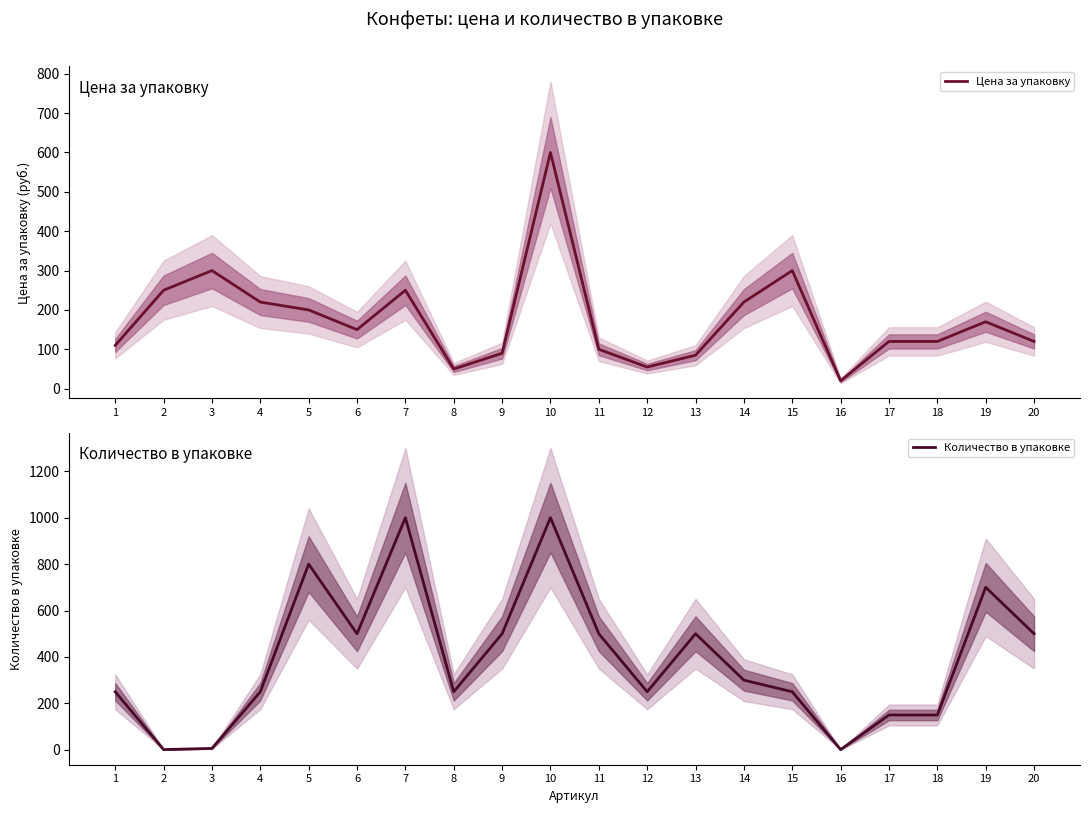

Reading left to right, transcribe all the data shown in this chart.

Цена за упаковку: 110	250	300	220	200	150	250	50	90	600	100	55	85	220	300	20	120	120	170	120
Количество в упаковке: 250	1	6	250	800	500	1000	250	500	1000	500	250	500	300	250	1	150	150	700	500